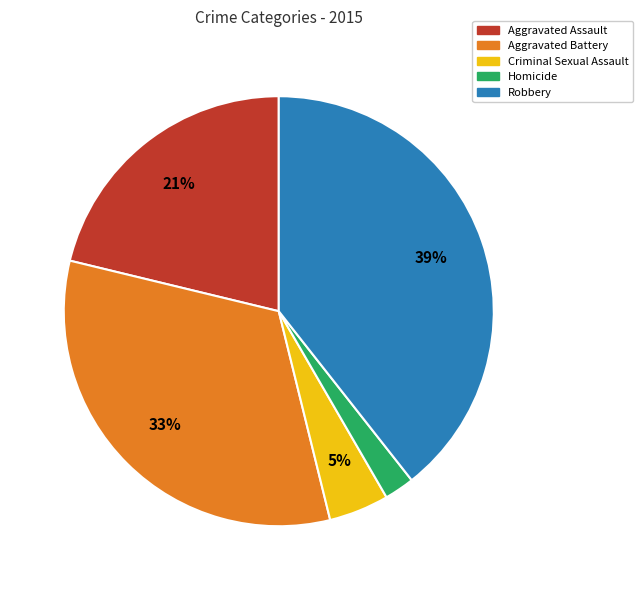

Is there a majority slice in this chart?

No